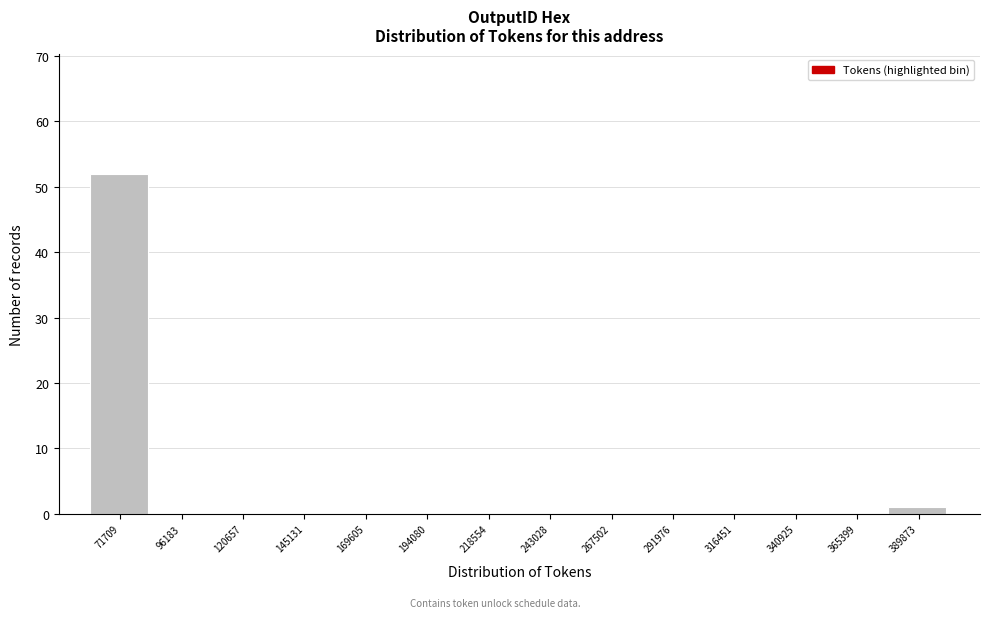

Reading right to left, list all the values displayed in this chart.

389873=1	365399=0	340925=0	316451=0	291976=0	267502=0	243028=0	218554=0	194080=0	169605=0	145131=0	120657=0	96183=0	71709=52